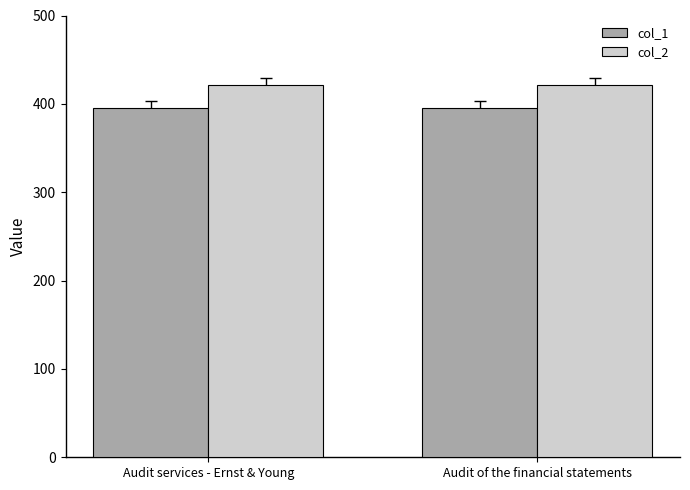

Count the number of data series in this chart.

2